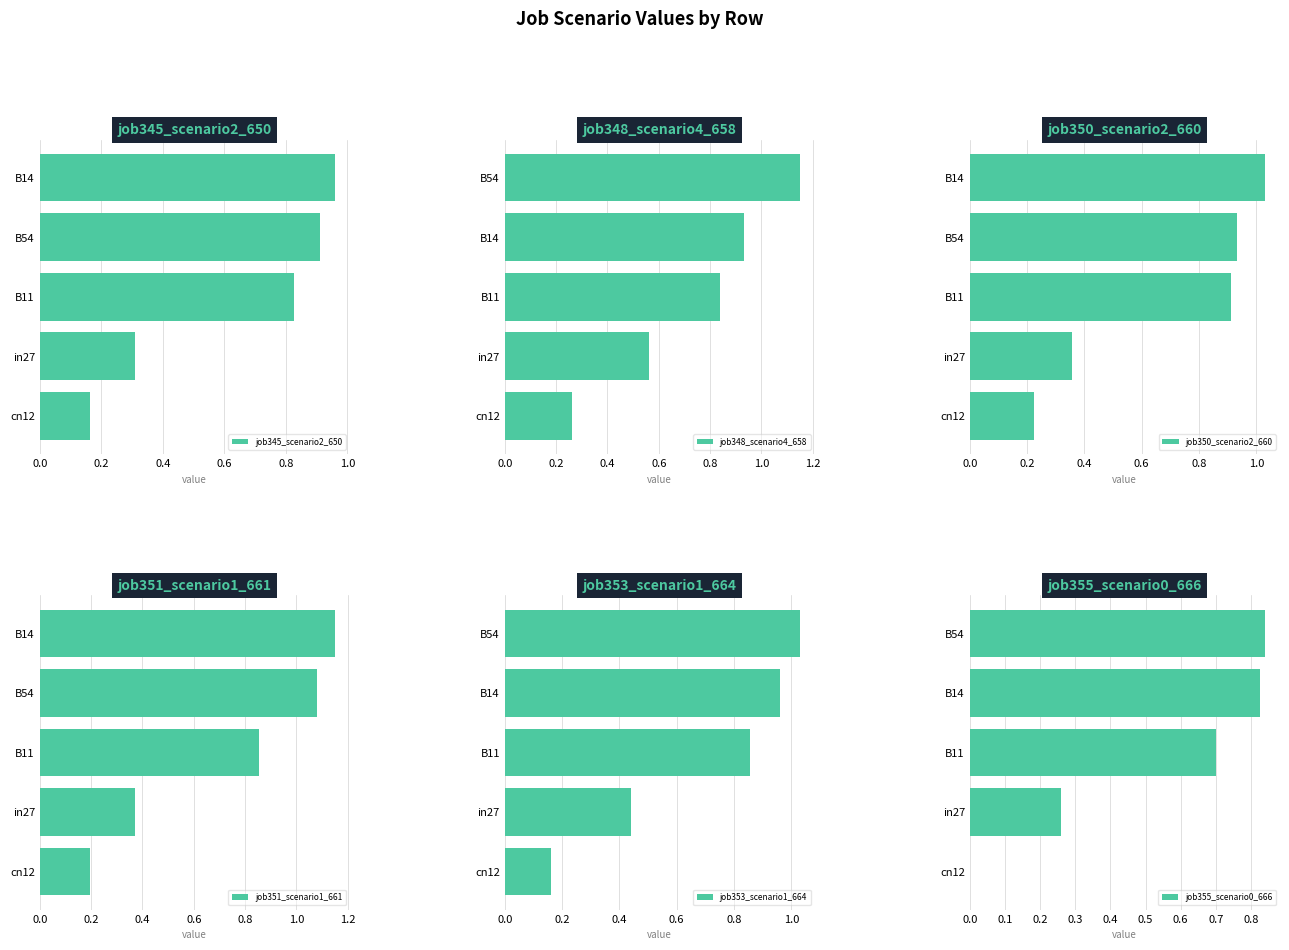

What is the average value of the job353_scenario1_664 series?

0.7